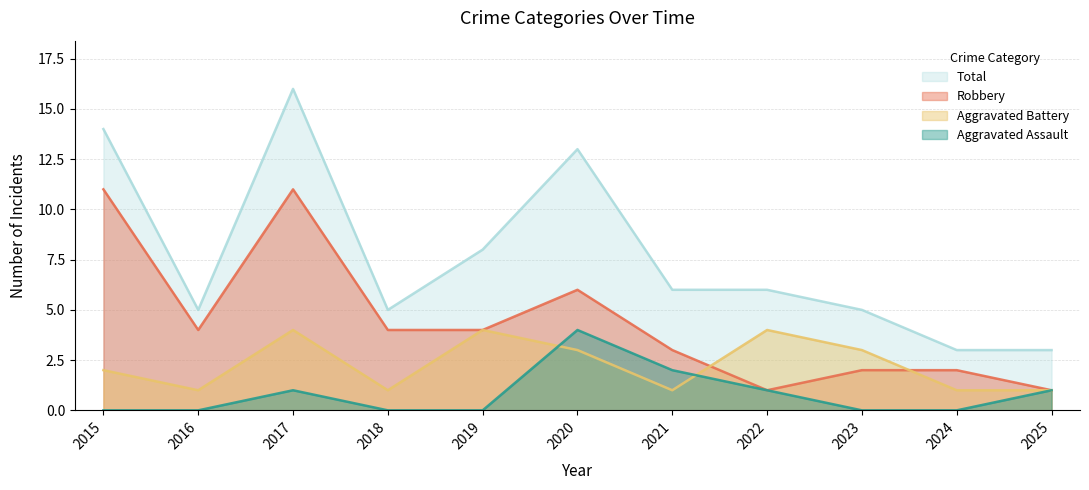

True or false: Total and Aggravated Assault cross at least once.

False